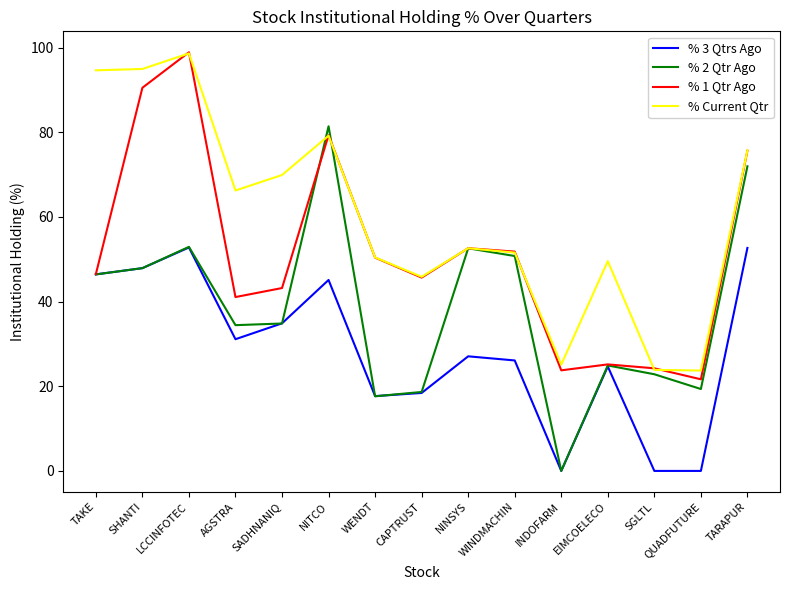

Which series changed the most between LCCINFOTEC and QUADFUTURE?

% 1 Qtr Ago